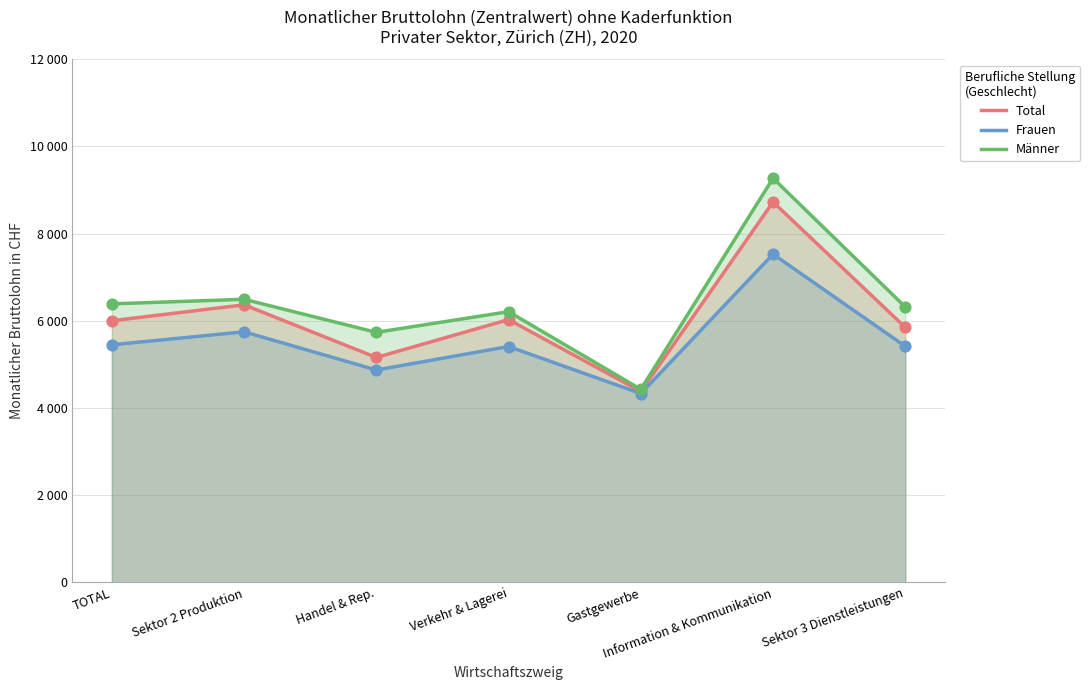

What are all the series names shown in the legend?

Total, Frauen, Männer